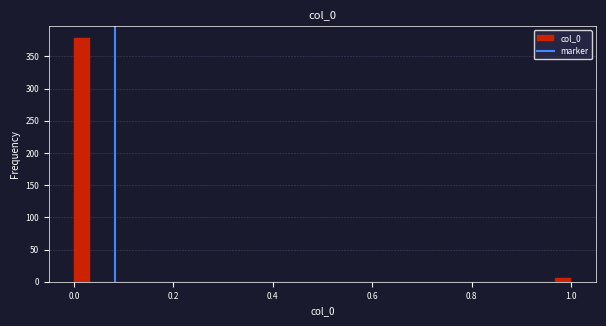

Read against the x-axis, roughly where is the centre of the tallest bar?

0.02